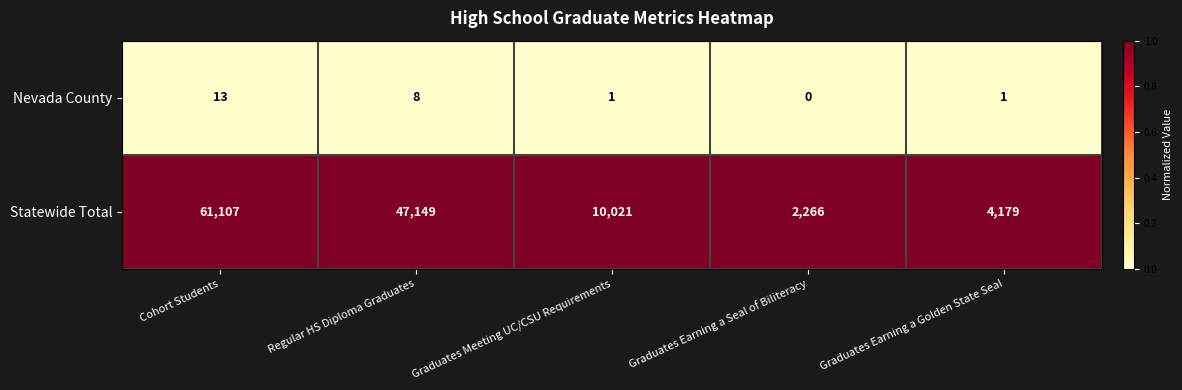

How many distinct data groups are displayed?

2